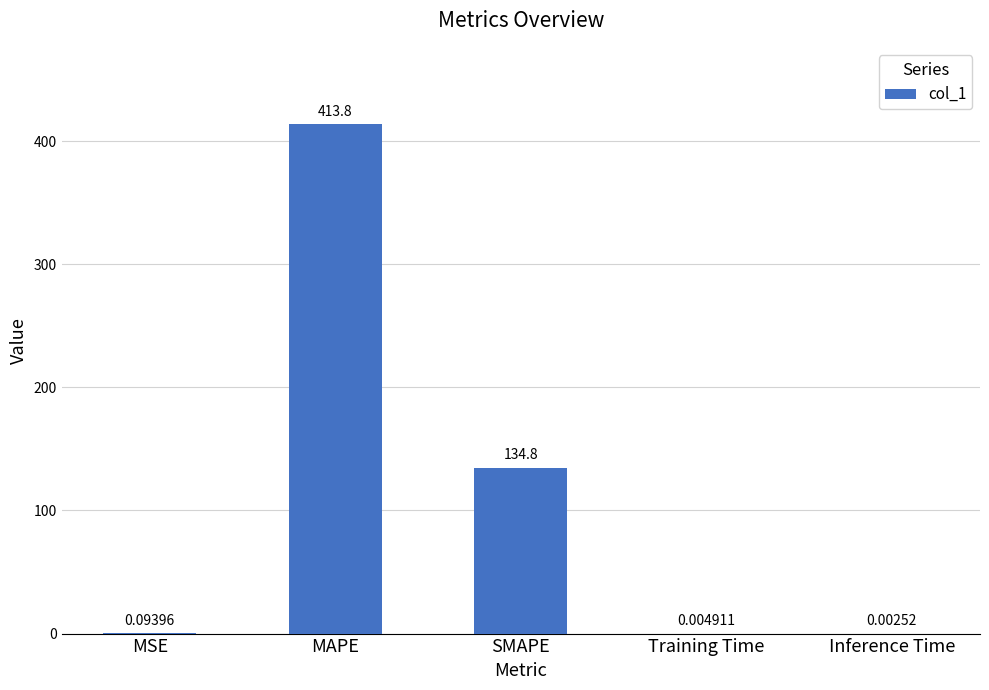

Which has a higher value, Inference Time or Training Time?

Training Time